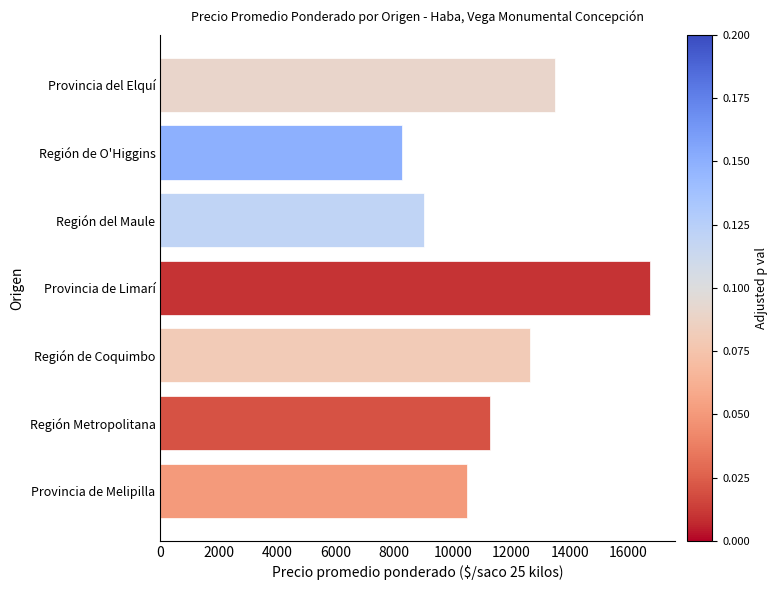

Between Provincia de Limarí and Provincia de Melipilla, which is larger?

Provincia de Limarí